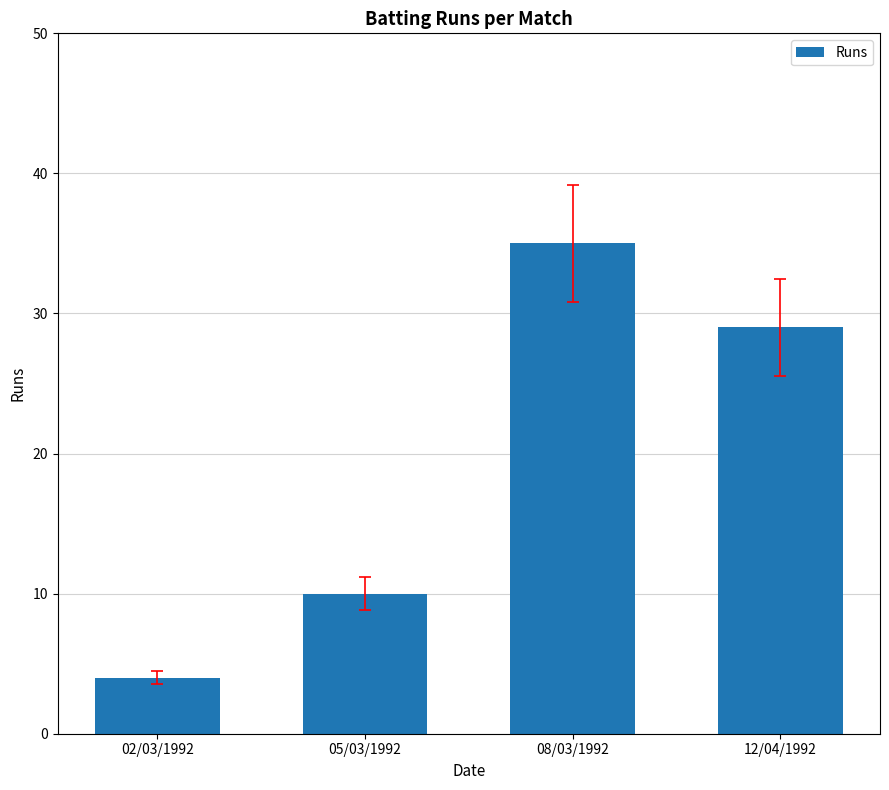

The value at 08/03/1992 is 35. True or false?

True